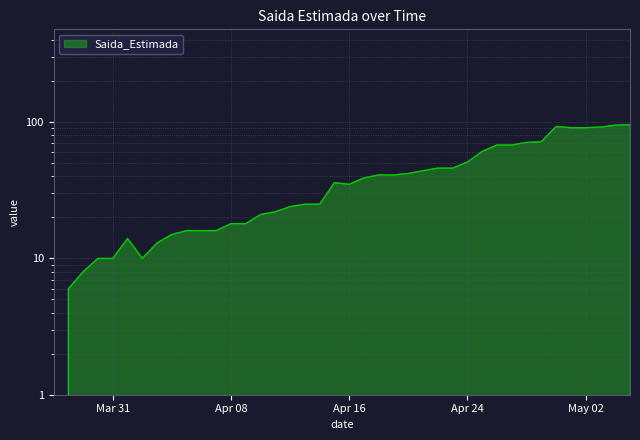

The value at 2020-04-17 is 62. True or false?

False